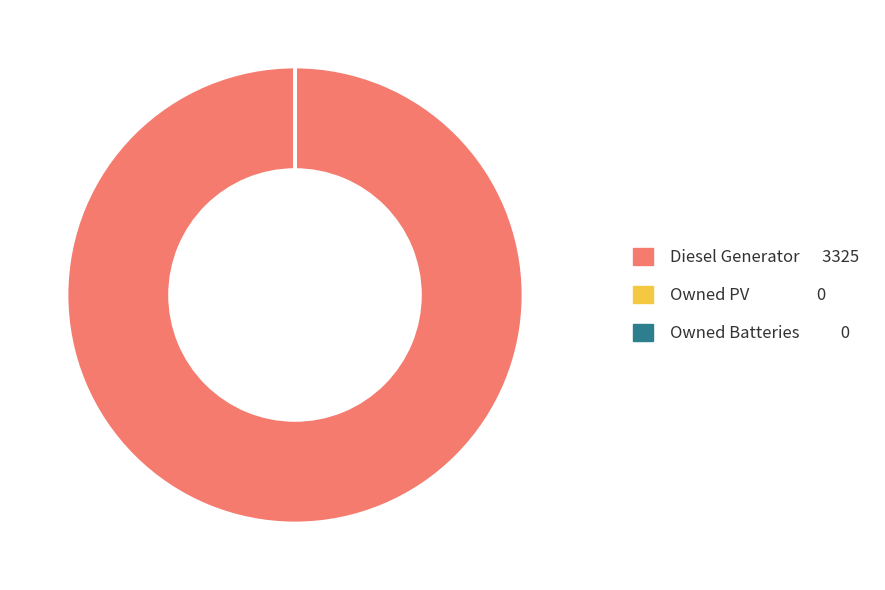

The Diesel Generator slice represents 100% of the pie. True or false?

True